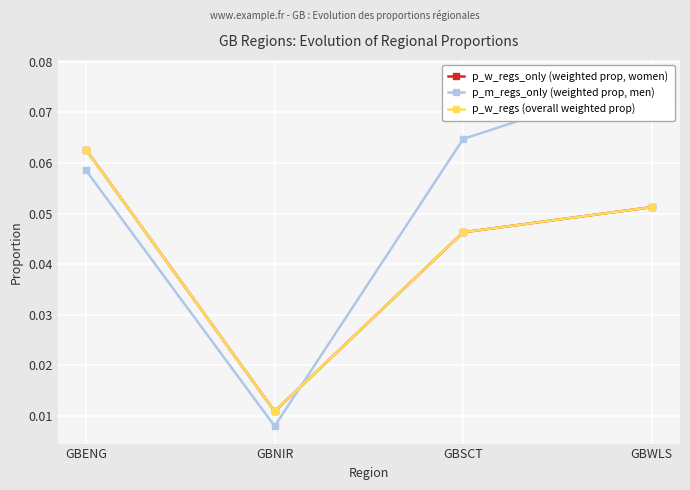

Reading left to right, list all the values displayed in this chart.

p_w_regs_only (weighted prop, women): GBENG=0.1	GBNIR=0.0	GBSCT=0.0	GBWLS=0.1
p_m_regs_only (weighted prop, men): GBENG=0.1	GBNIR=0.0	GBSCT=0.1	GBWLS=0.1
p_w_regs (overall weighted prop): GBENG=0.1	GBNIR=0.0	GBSCT=0.0	GBWLS=0.1